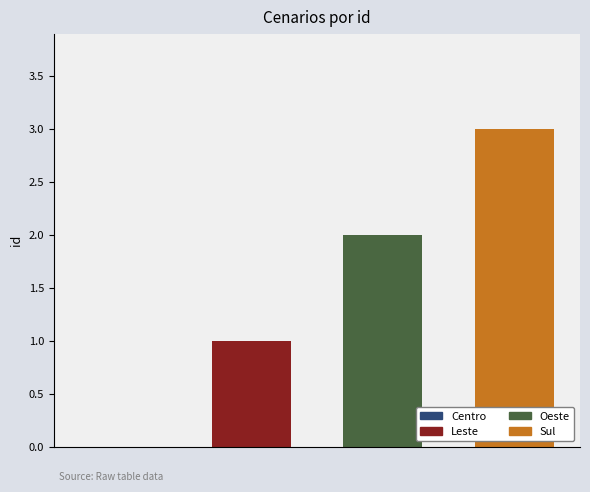

List the series in order of their overall mean, lowest first.

Leste, Oeste, Sul